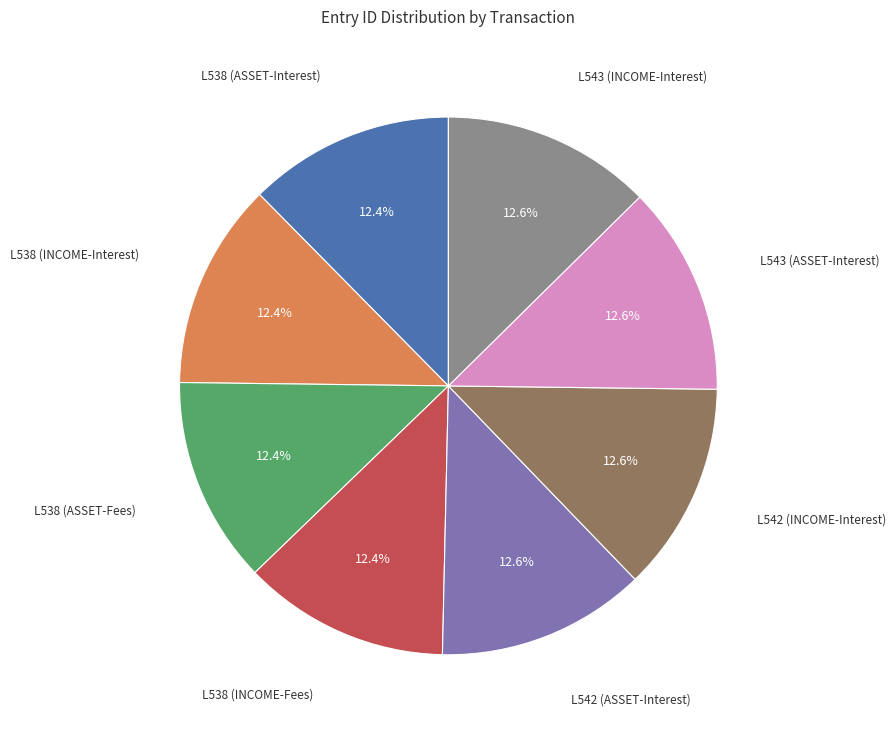

Is there any slice that represents more than half of the pie?

No